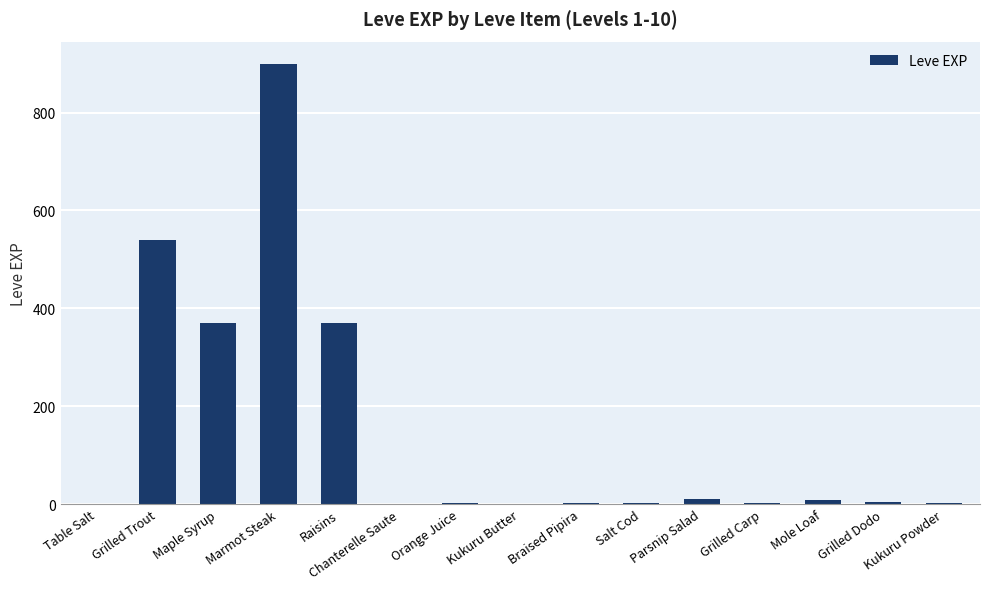

At which category does the chart reach its peak across all series?

Marmot Steak